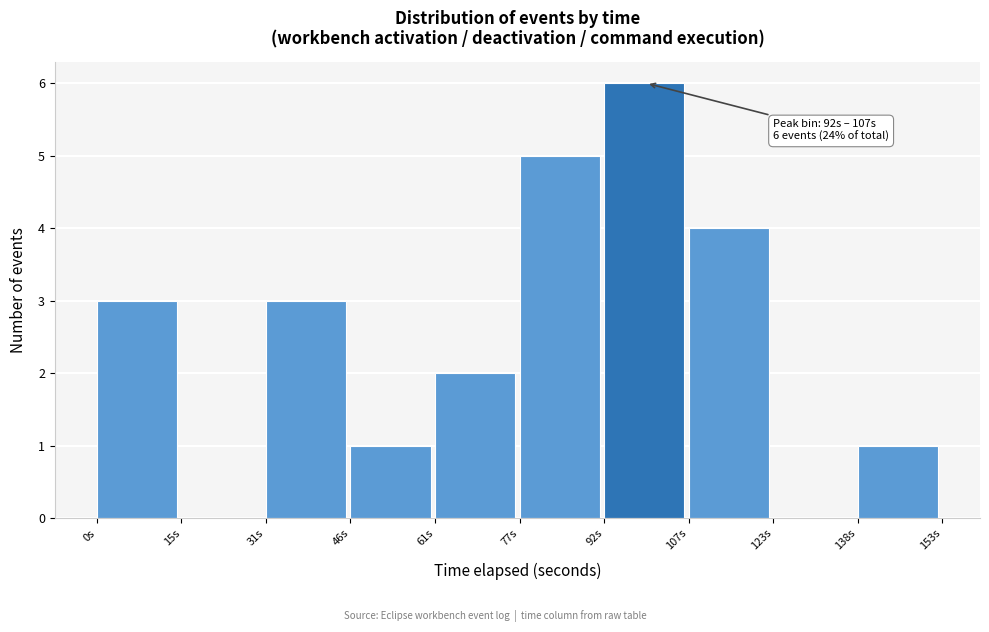

Which range on the x-axis has the tallest bar?

92 to 108